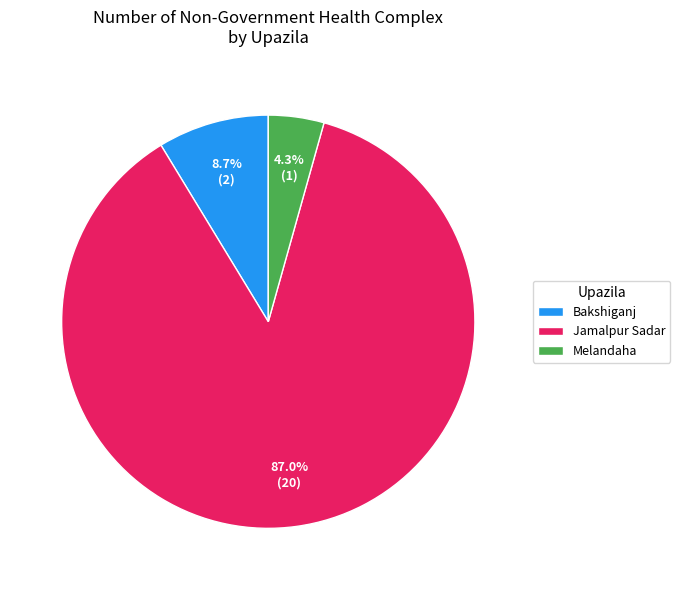

What percentage is the Jamalpur Sadar slice, to the nearest percent?

87%